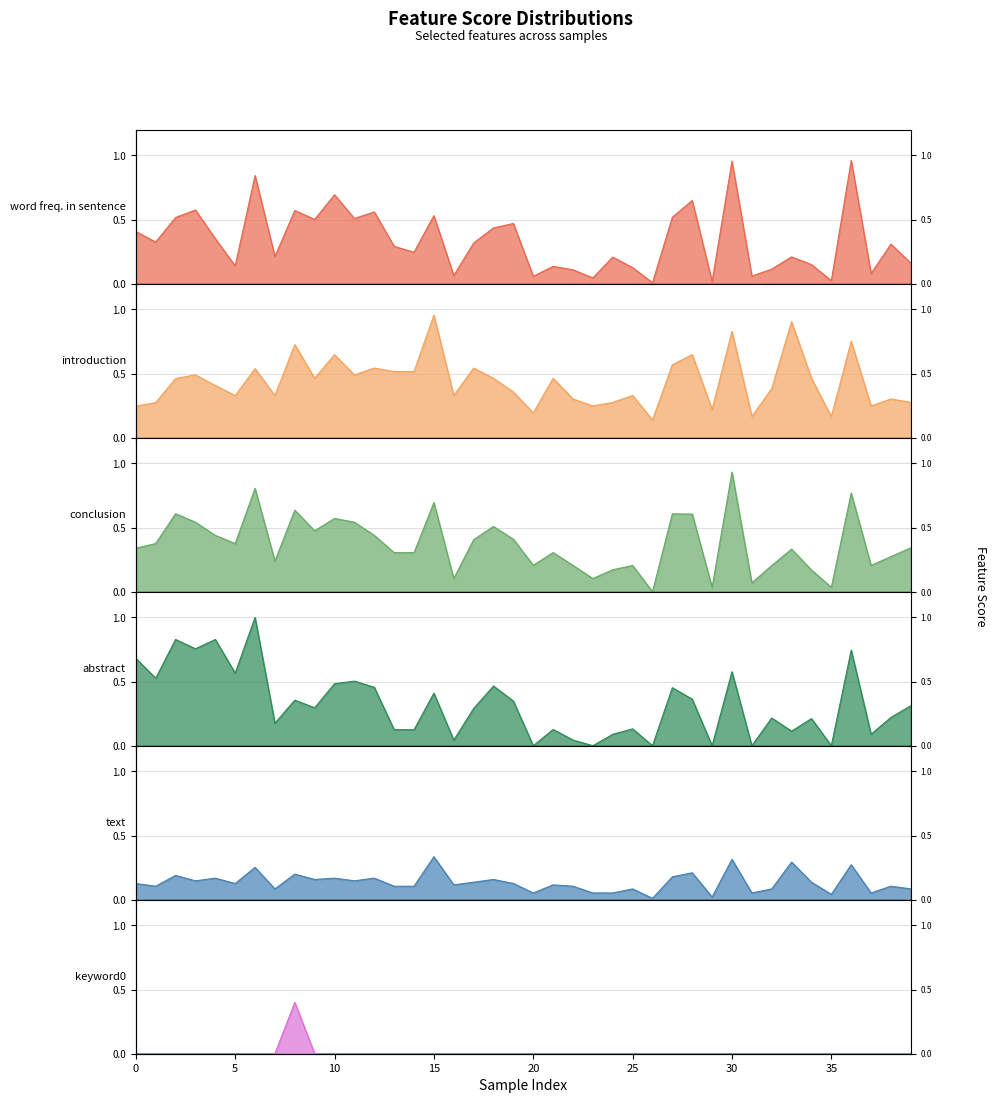

True or false: word freq. in sentence has more than 0 interior local peaks.

True